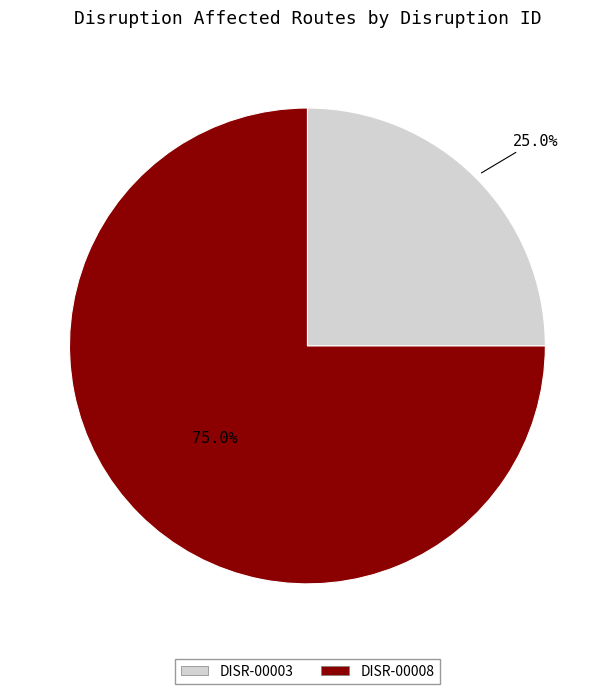

How many slices are in this pie chart?

2